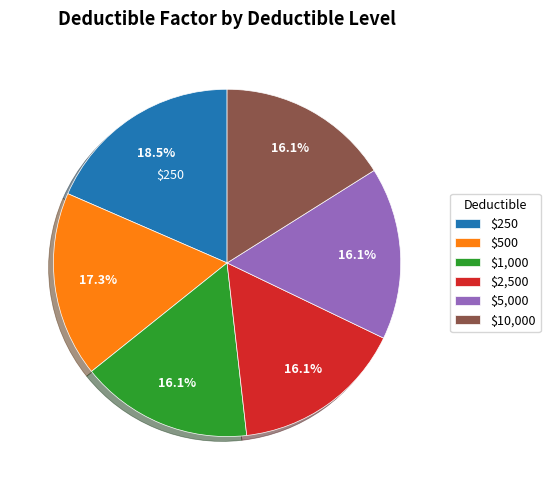

Which category has the biggest portion of the pie?

$250